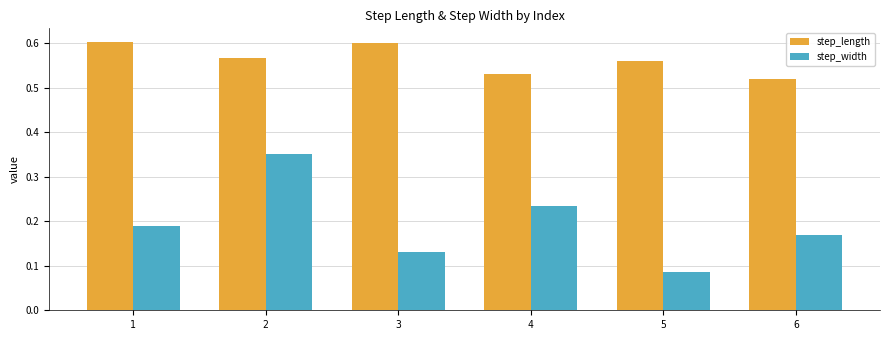

What are all the series names shown in the legend?

step_length, step_width